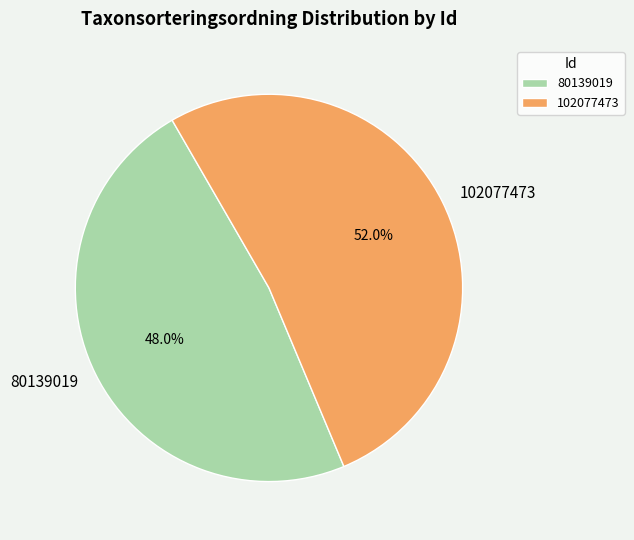

What is the total percentage of 102077473 and 80139019?

100.0%